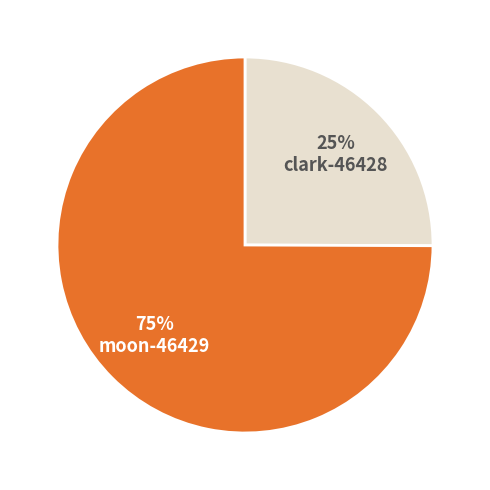

How many slices are in this pie chart?

2